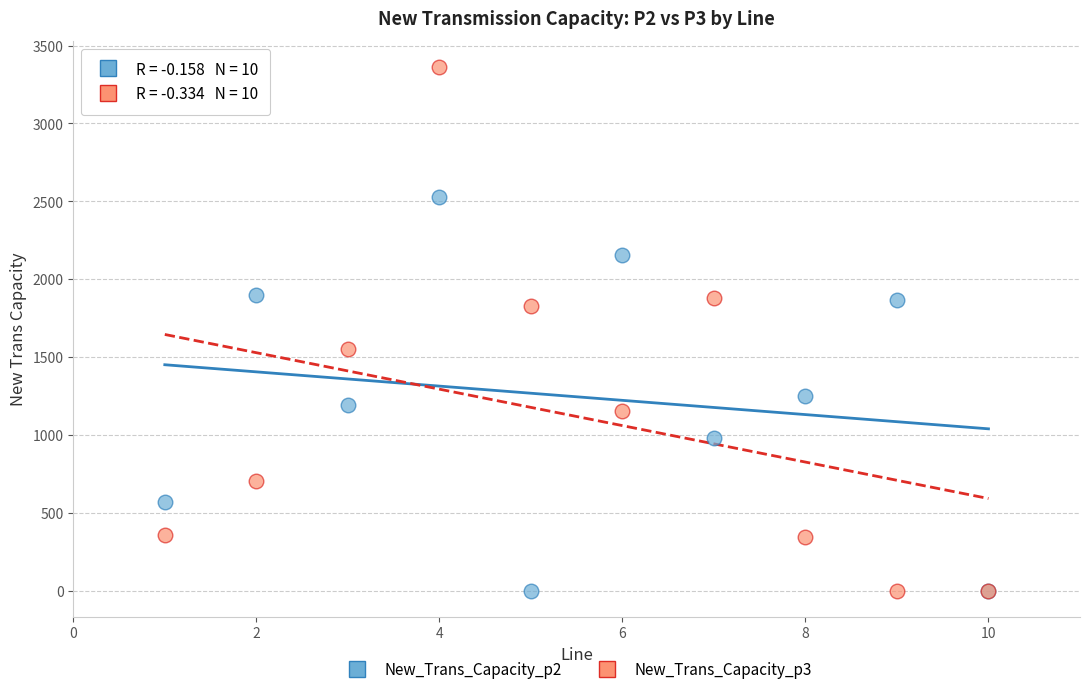

What is the X range (max minus min) for the scatter plot?

9.0